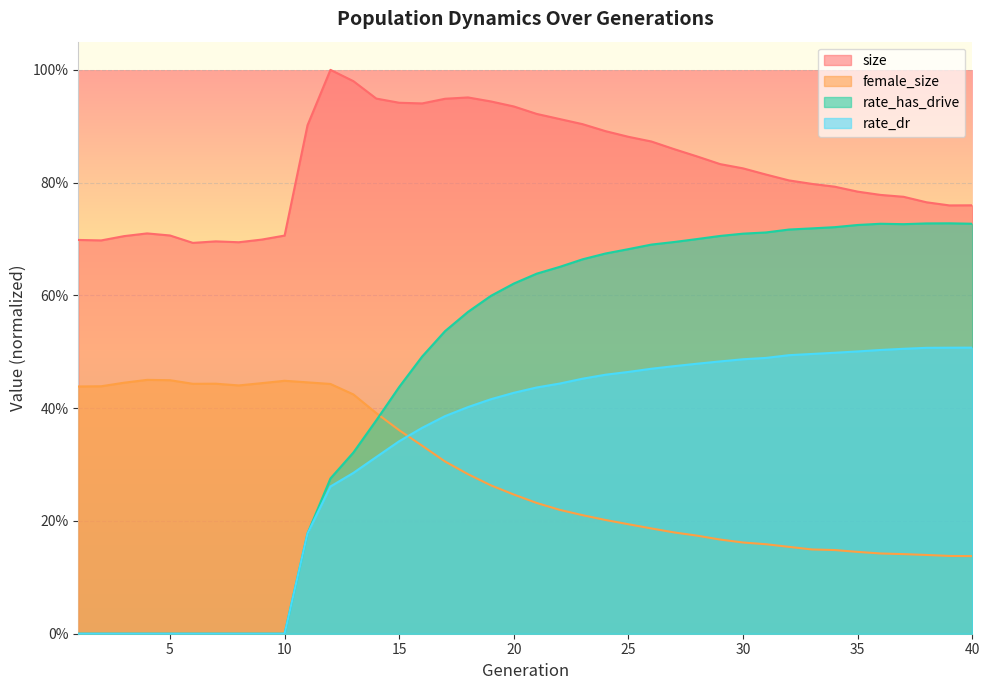

Which series changed the most between 22 and 33?

size